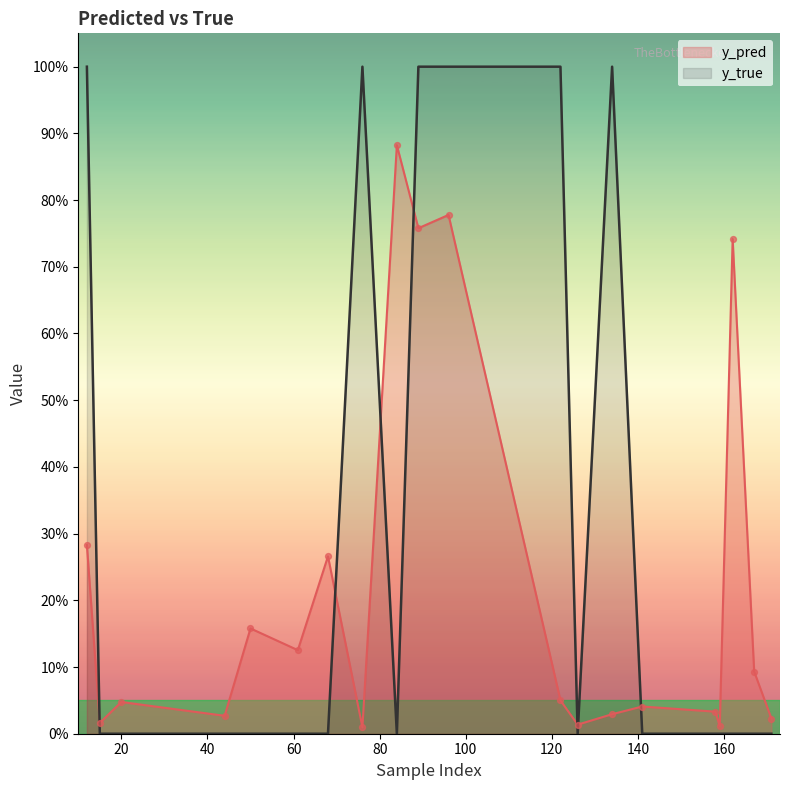

What are all the series names shown in the legend?

y_pred, y_true